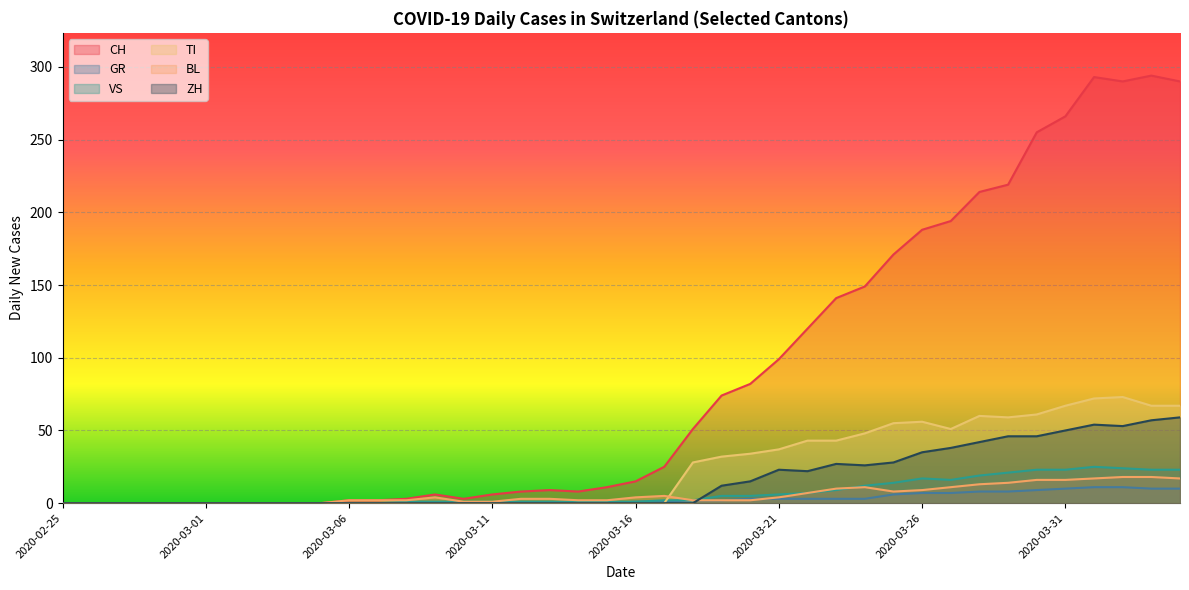

Which category has the highest value in the BL series?

2020-04-02